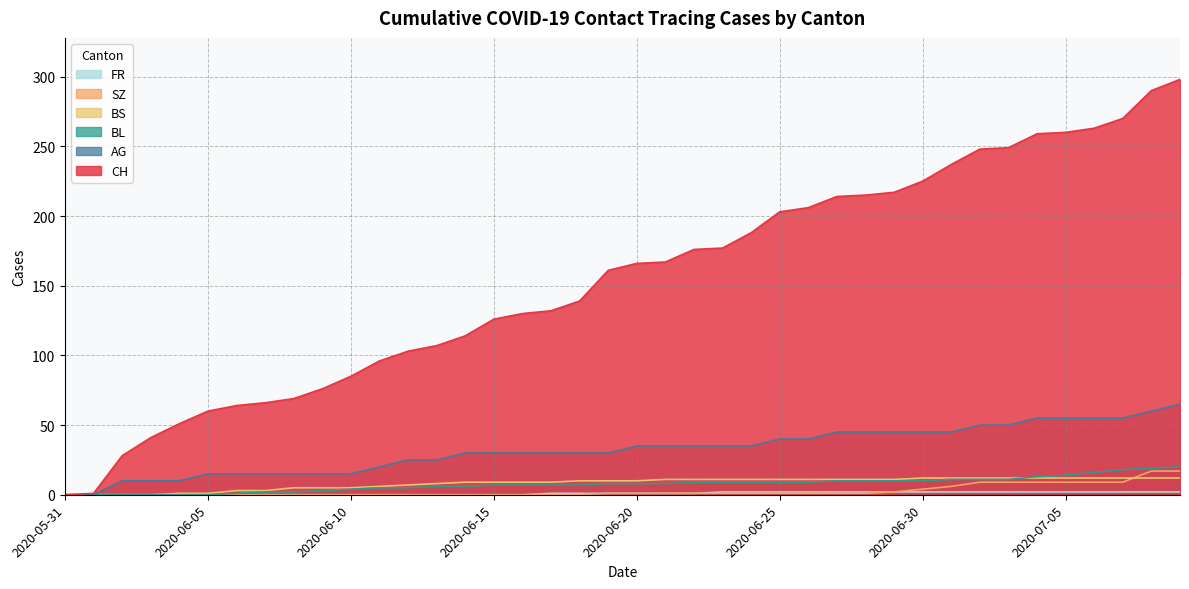

What is the difference between the AG values at 2020-06-27 and 2020-06-21?

10